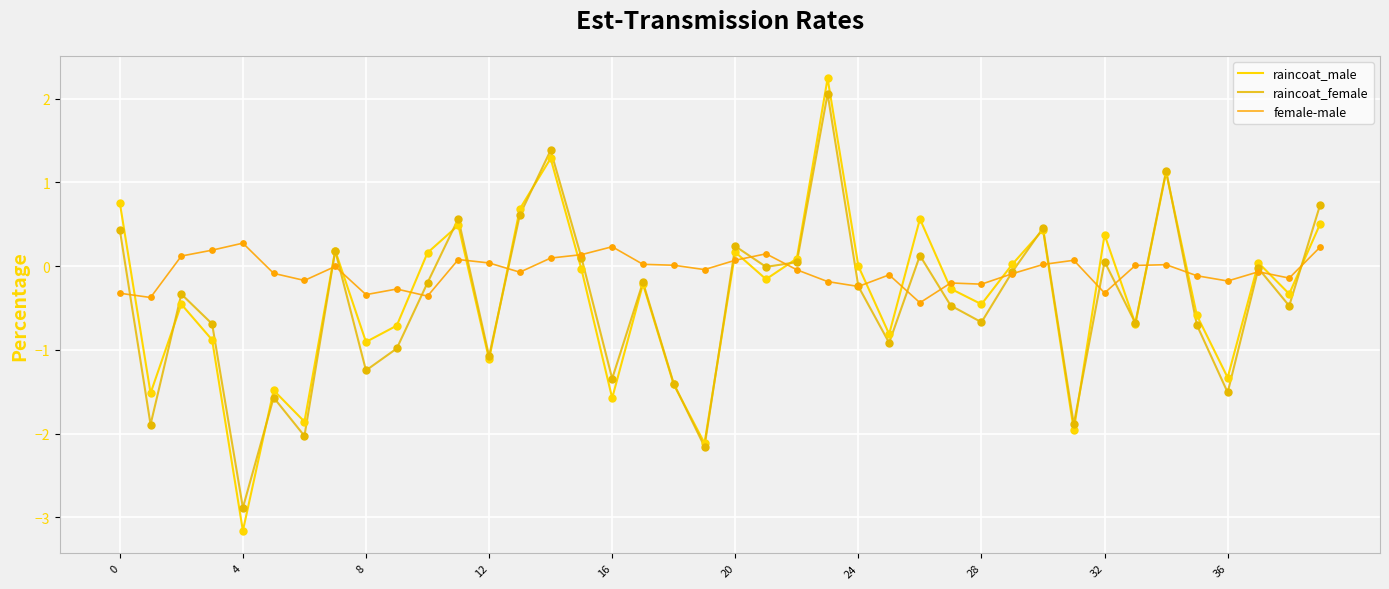

Which series has the largest total across all categories?

female-male